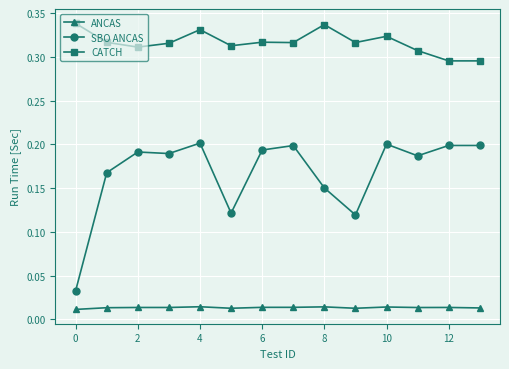

True or false: ANCAS has more than 1 points higher than both neighbors.

True